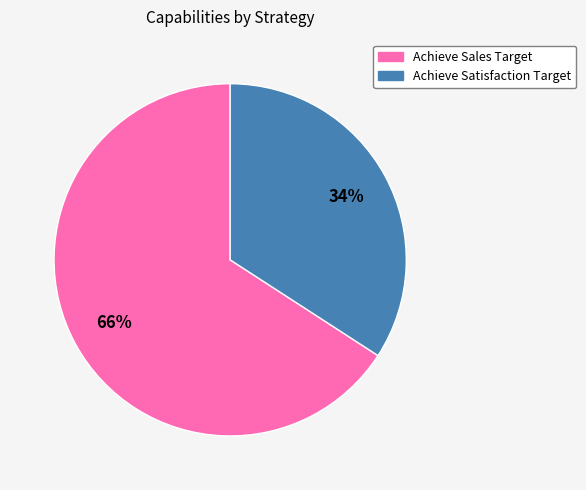

The Achieve Sales Target slice represents 58% of the pie. True or false?

False